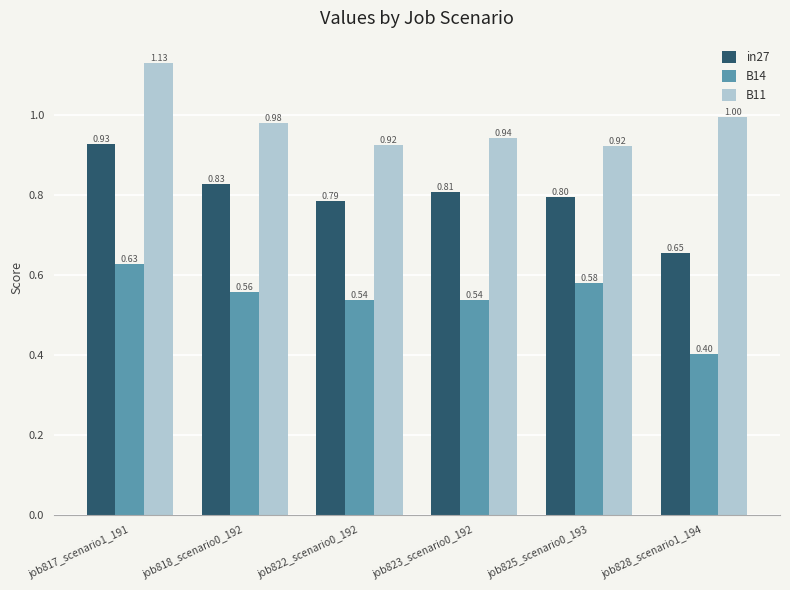

What is the total value across all series at job818_scenario0_192?

2.4